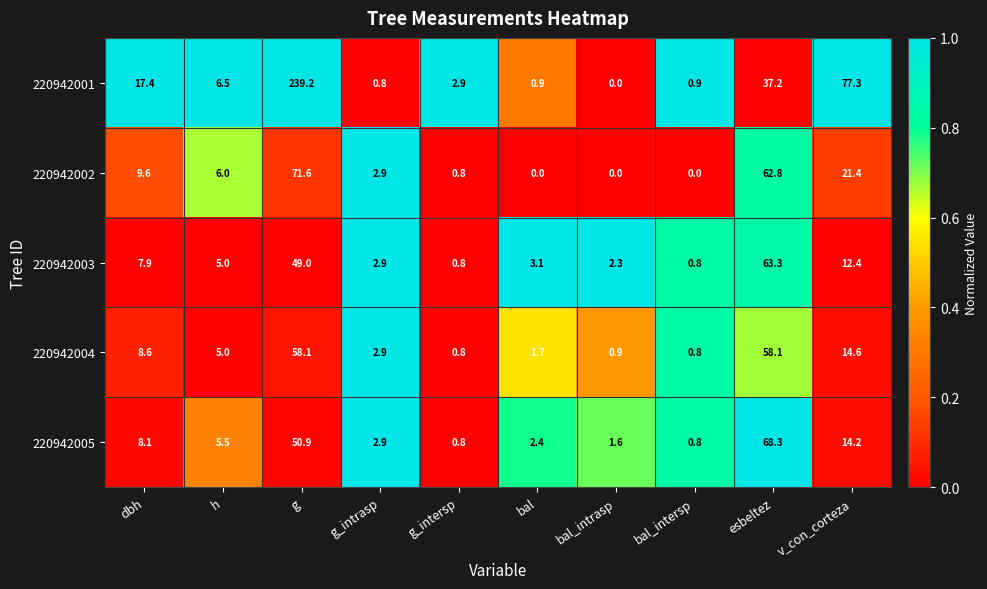

At how many categories does at least one series exceed 0?

10